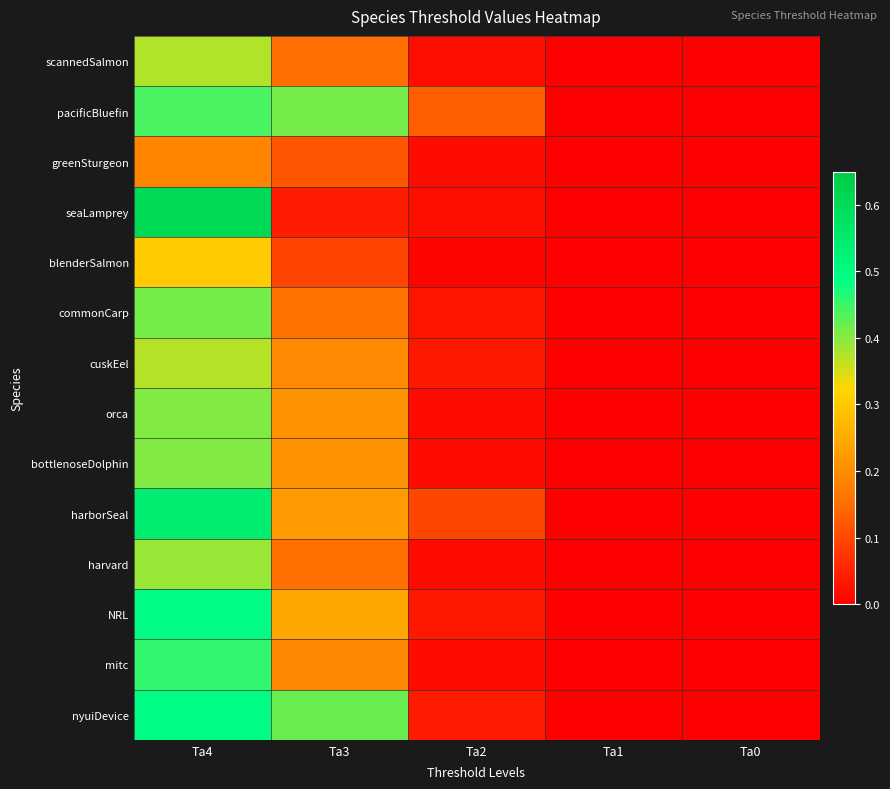

Between Ta3 and Ta1, which series saw the biggest shift?

nyuiDevice